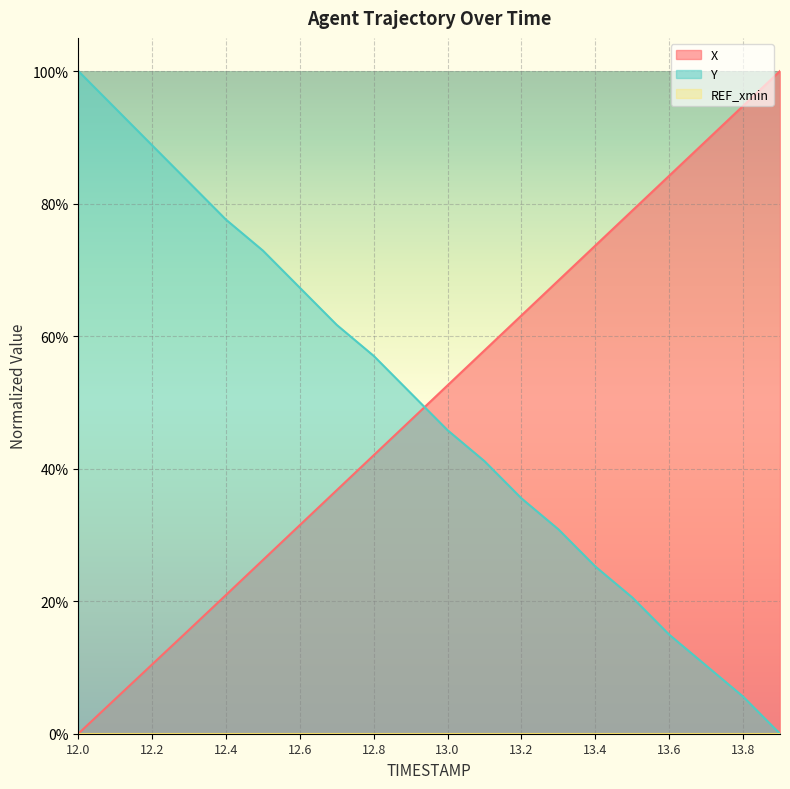

Which series has the widest spread of values?

X